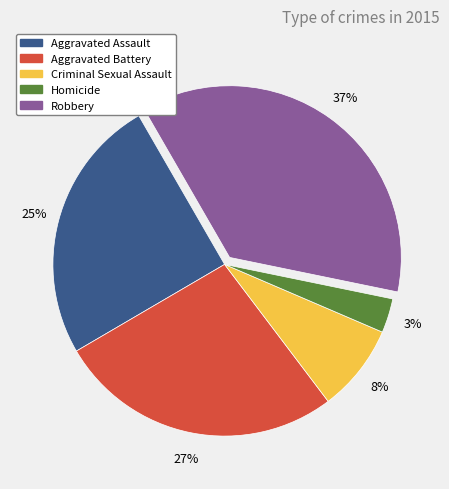

Approximately how many times larger is the value at Criminal Sexual Assault compared to Aggravated Assault?

0.3